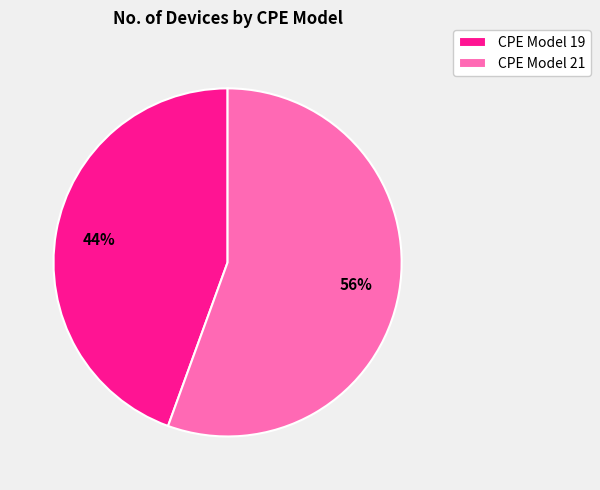

Is there any slice that represents more than half of the pie?

Yes